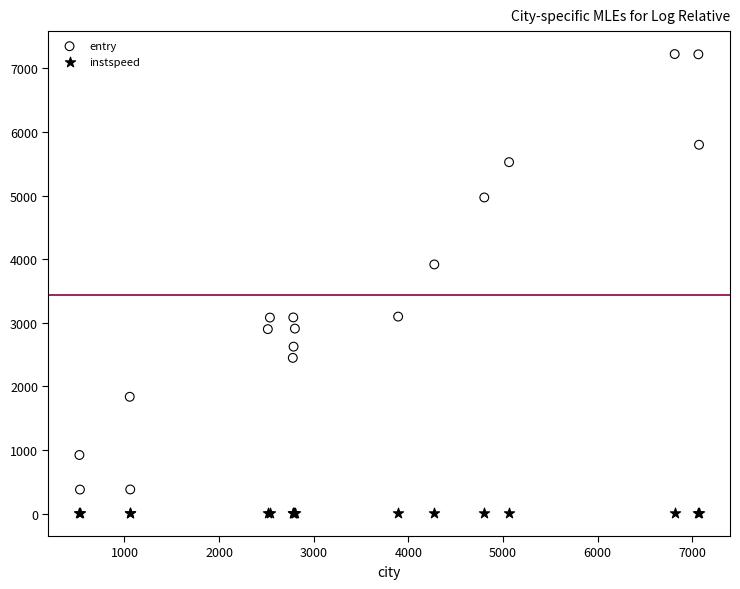

Which series reaches the minimum Y coordinate?

instspeed